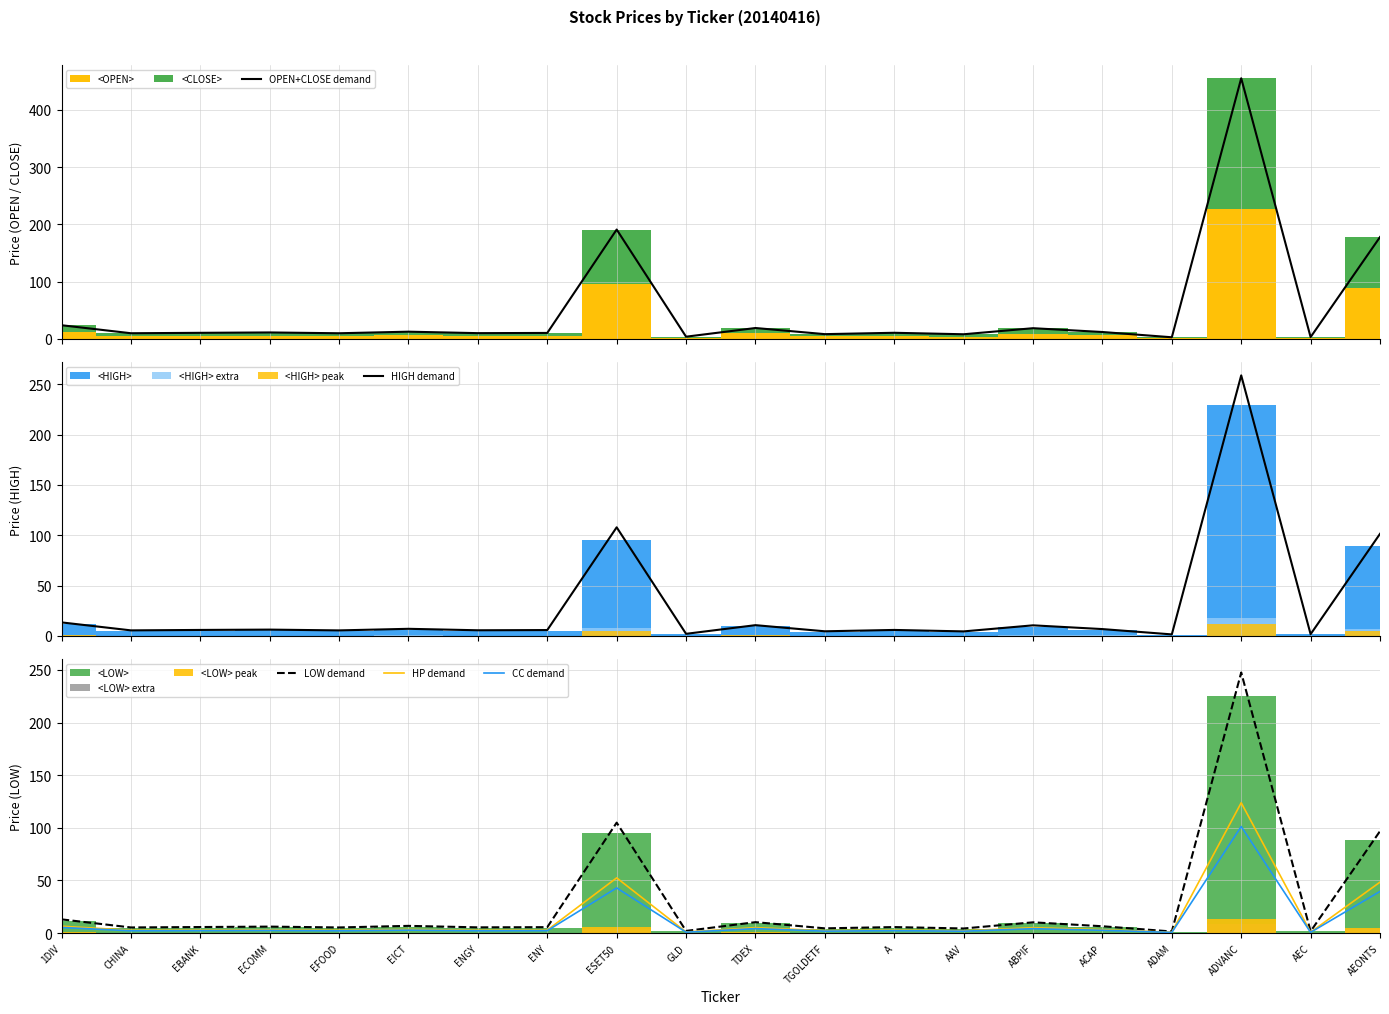

In OPEN+CLOSE demand, how many points are higher than both neighbors (excluding endpoints)?

7